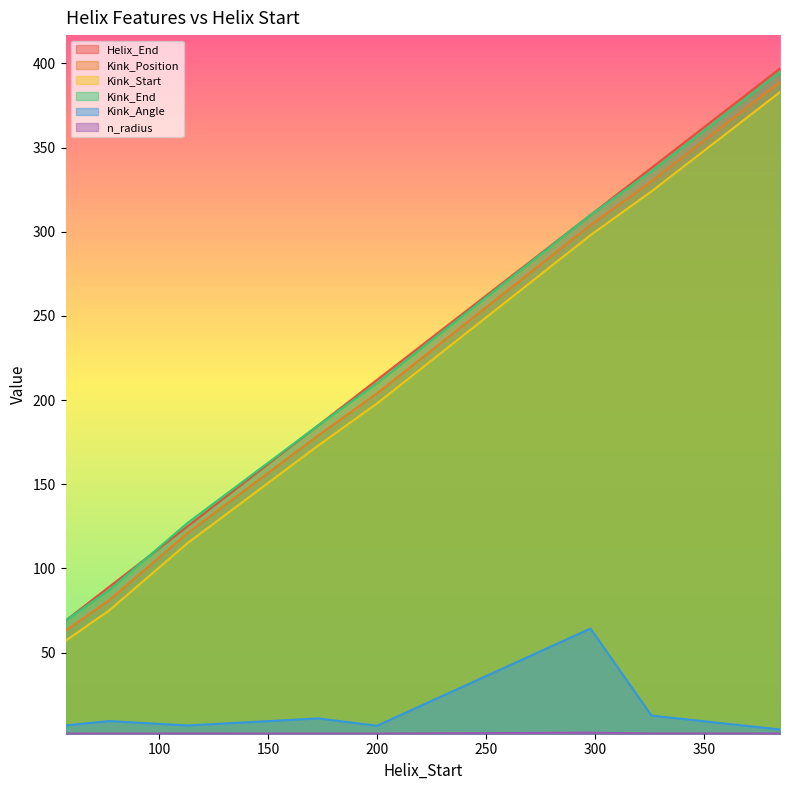

Where does the Kink_End series first go above 210?

298